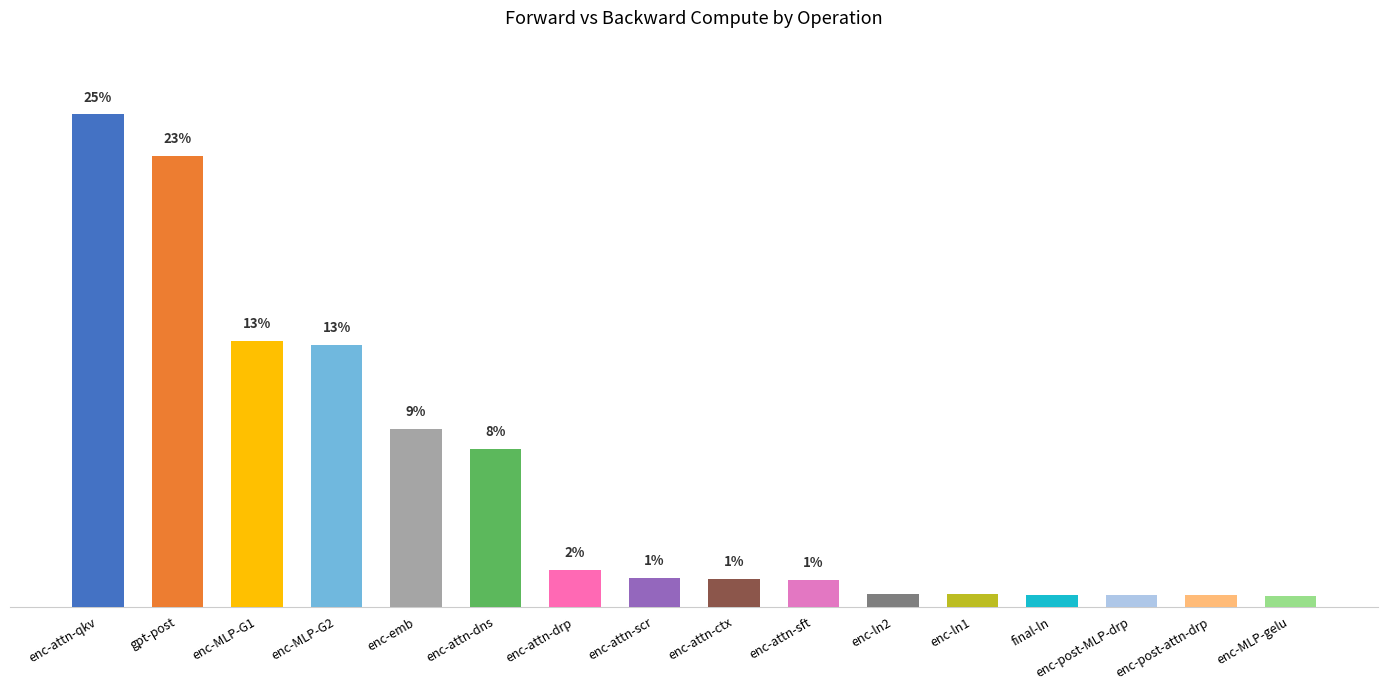

Rank the categories by value from highest to lowest.

enc-attn-qkv, gpt-post, enc-MLP-G1, enc-MLP-G2, enc-emb, enc-attn-dns, enc-attn-drp, enc-attn-scr, enc-attn-ctx, enc-attn-sft, enc-ln2, enc-ln1, final-ln, enc-post-MLP-drp, enc-post-attn-drp, enc-MLP-gelu